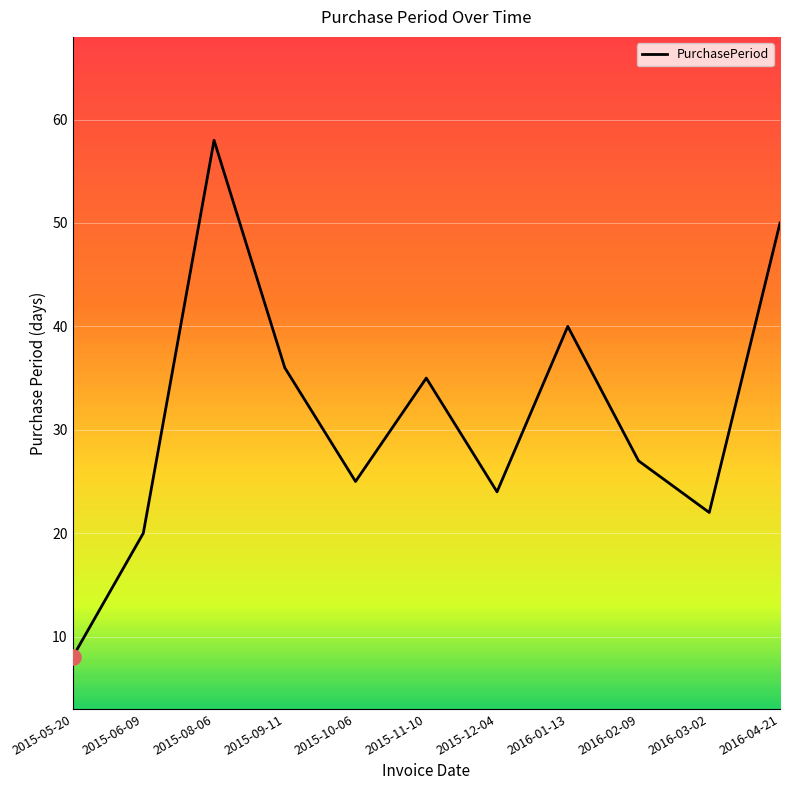

Approximately how many times larger is the value at 2016-03-02 compared to 2016-04-21?

0.4